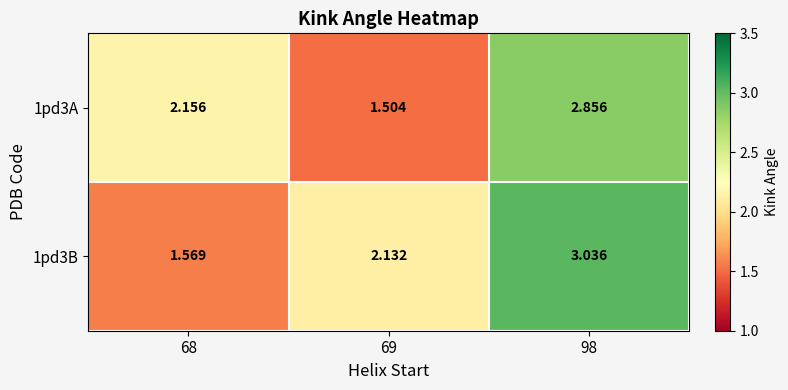

Is the value of 1pd3A at 68 greater than the value of 1pd3B at 68?

Yes